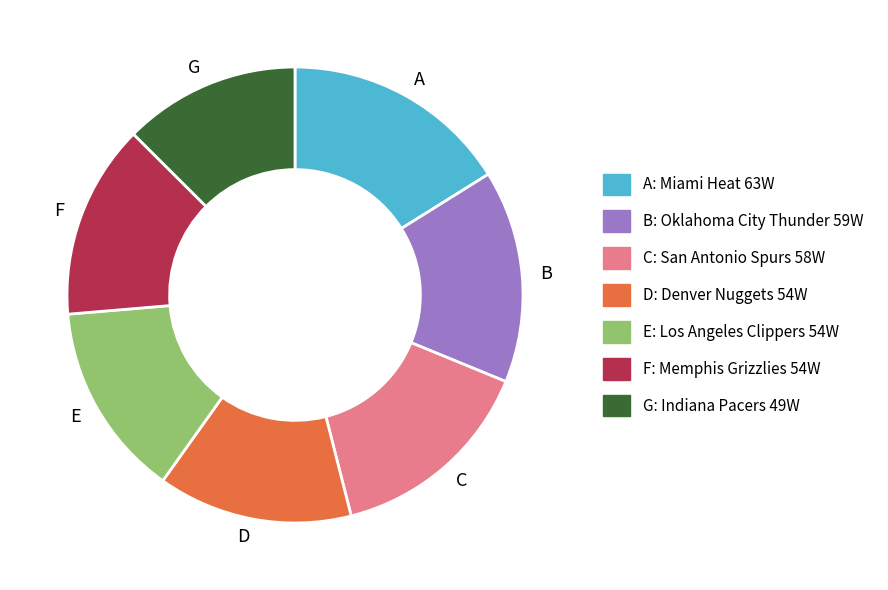

Which category has the smallest portion of the pie?

G